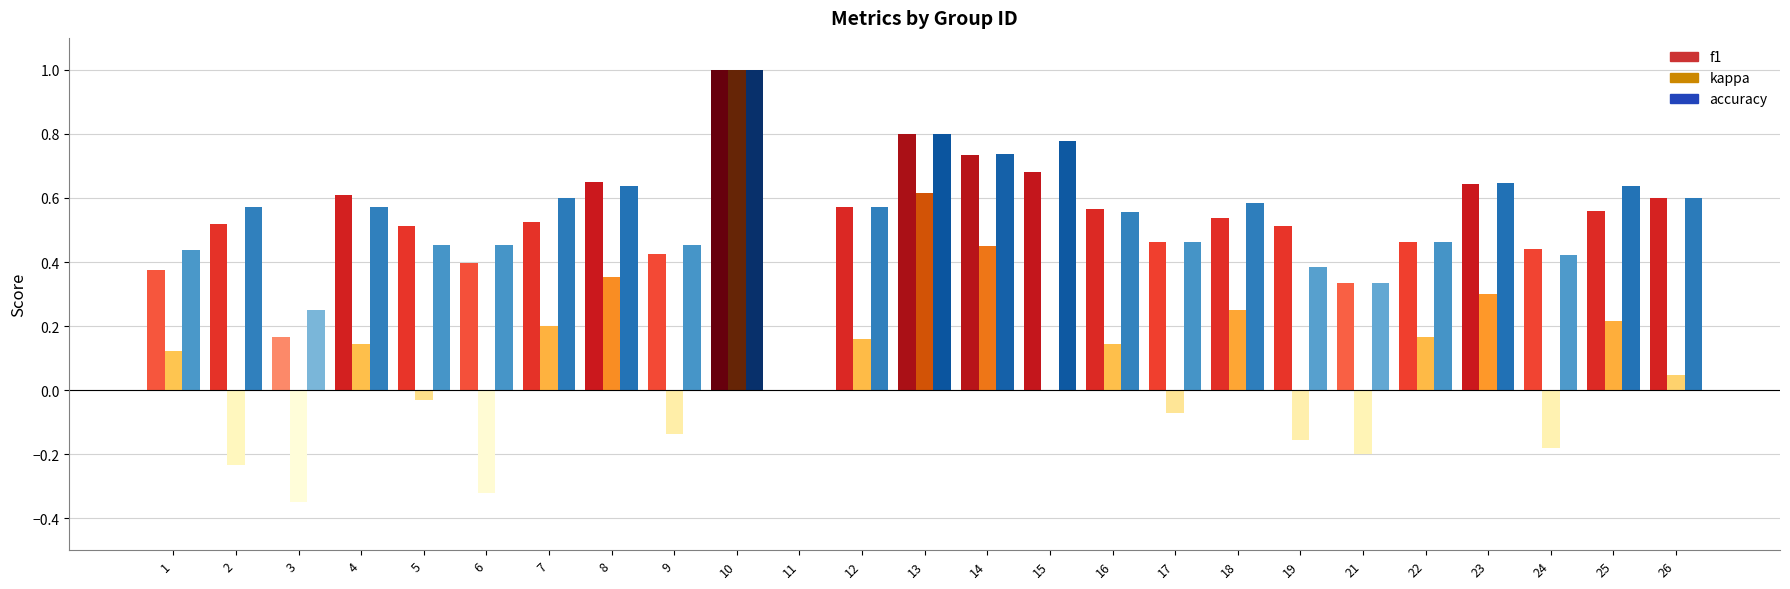

The value of f1 at 13 is 0.2. True or false?

False